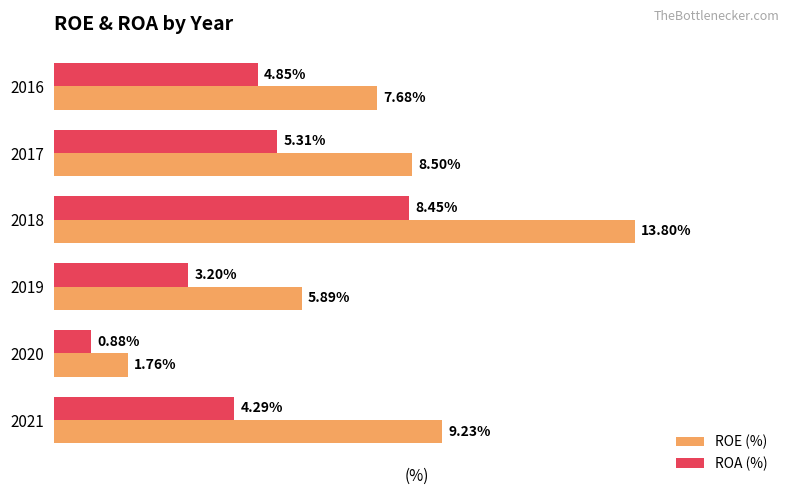

Which series has the largest total across all categories?

ROE (%)